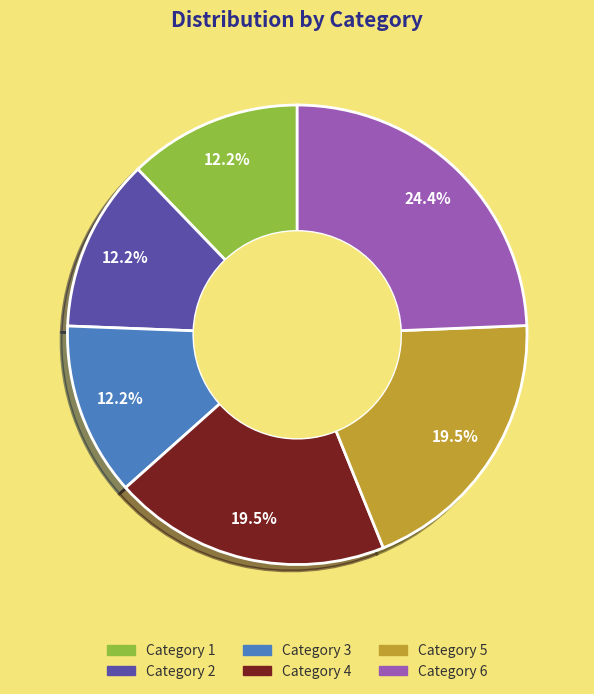

Which slice is the largest?

Category 6